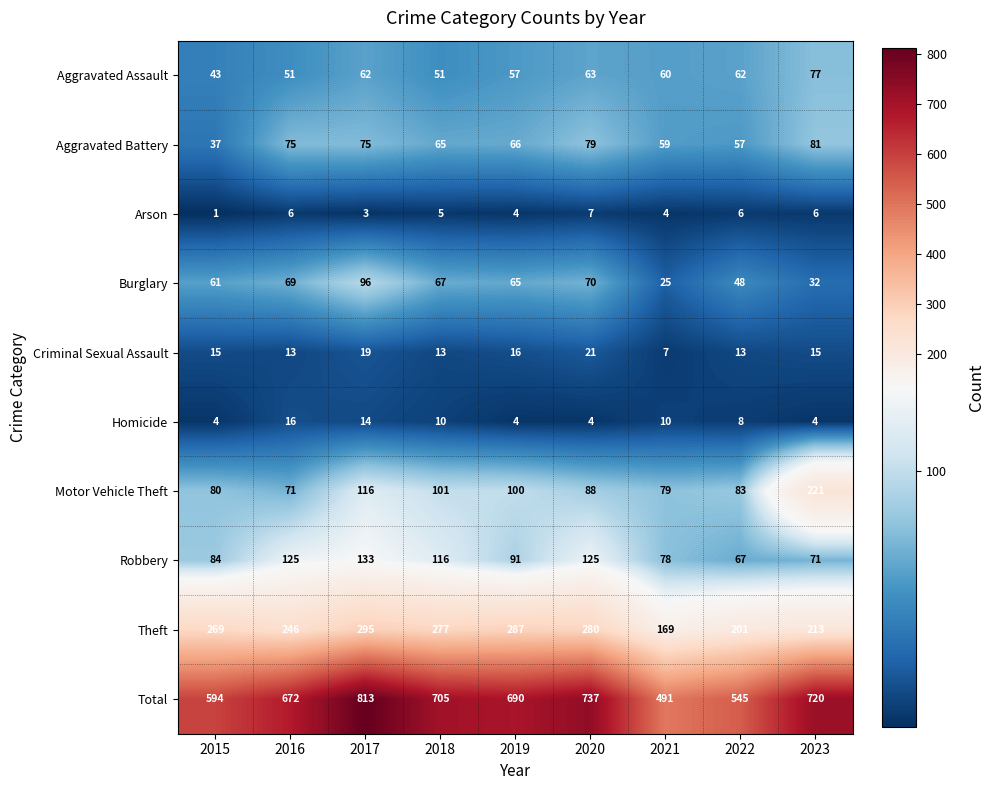

Where is Aggravated Assault nearest to the value 60?

2021